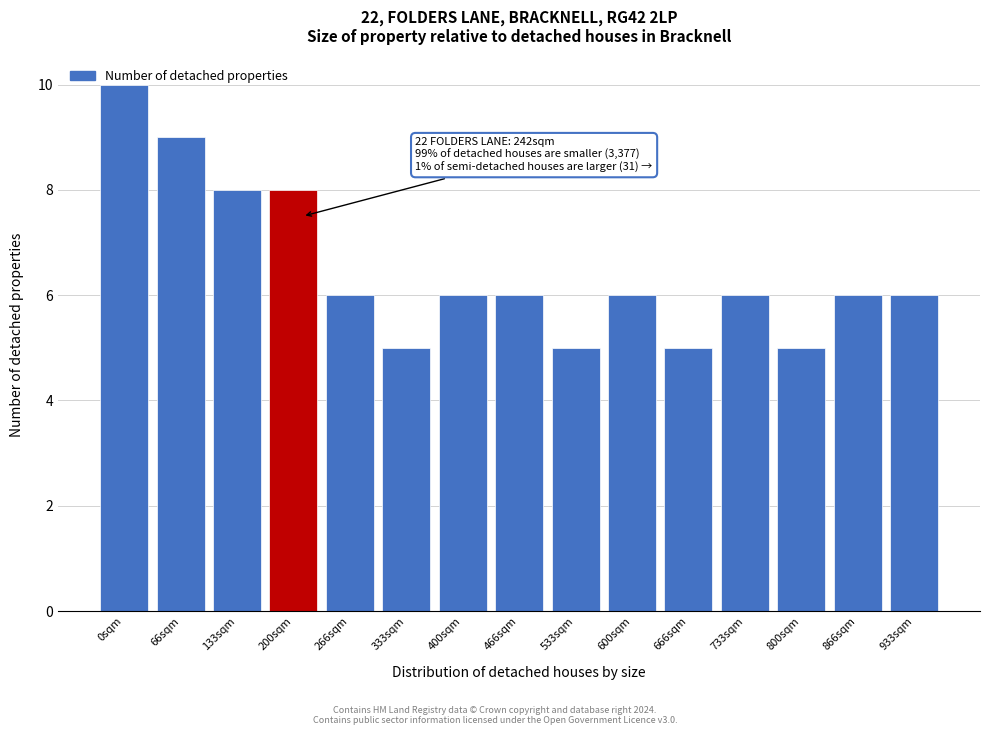

What is the sum of all values?

97